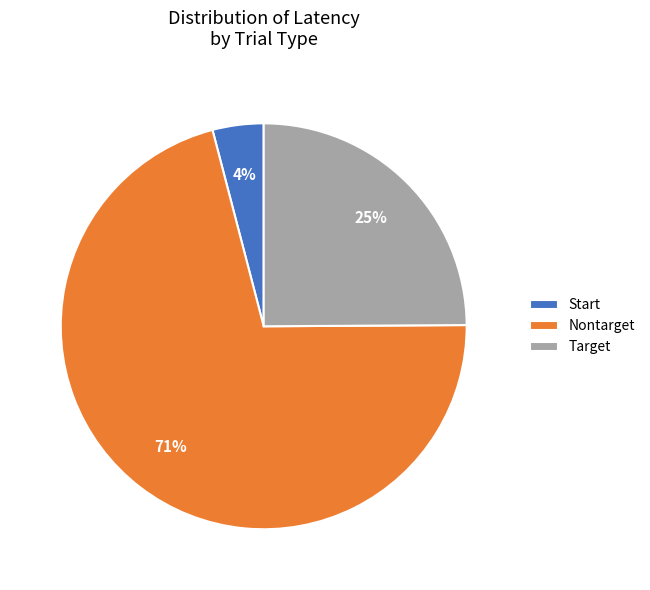

What percentage is the Target slice, to the nearest percent?

25%